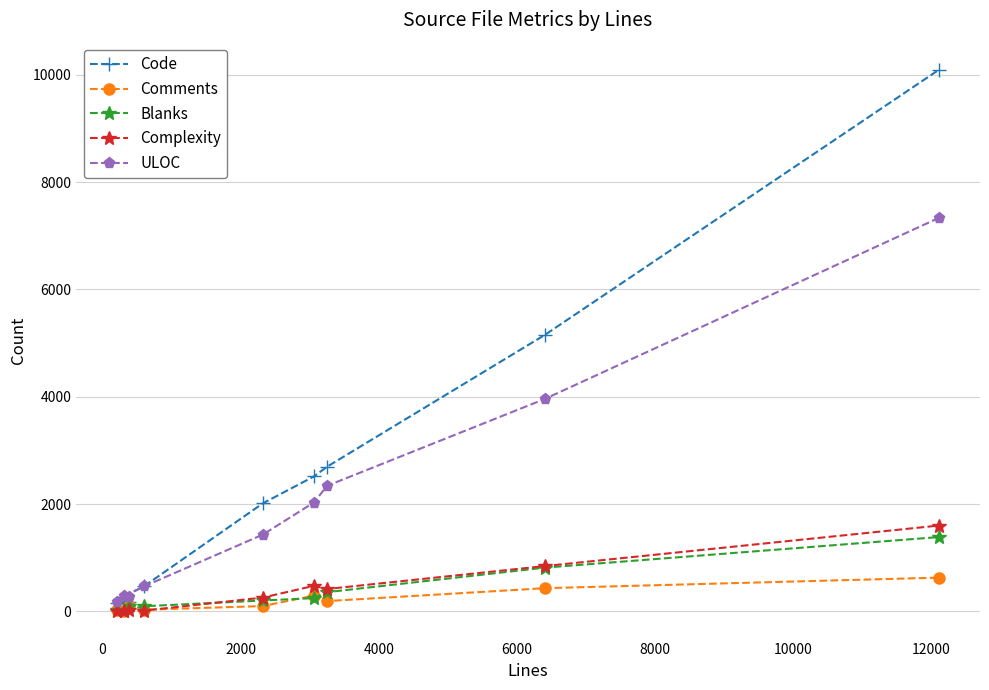

Which series has the largest range (max minus min)?

Code